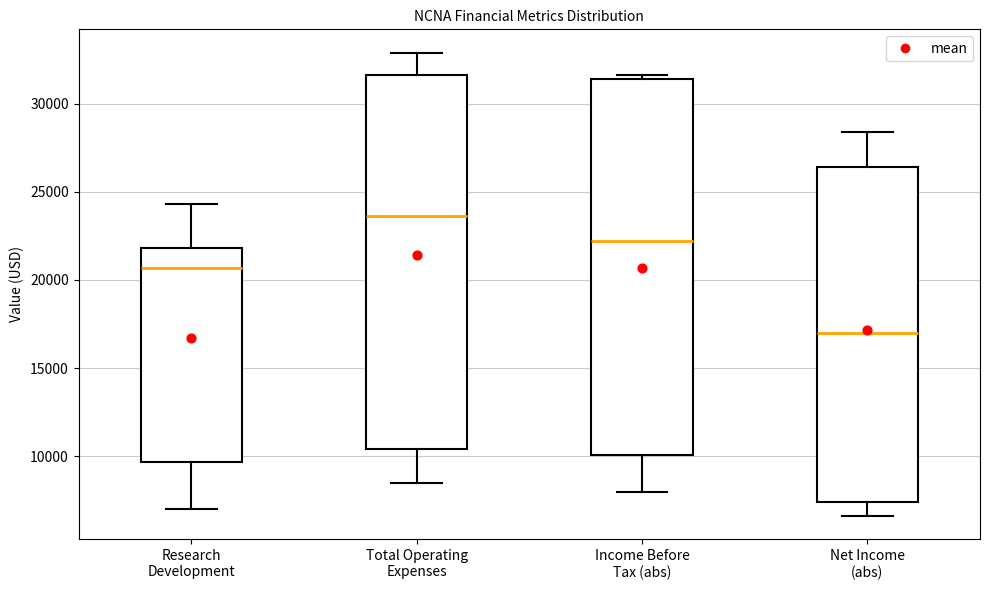

Reading left to right, read every box against the y-axis: the position of its median line, the range the box covers, and the ends of its whiskers. The values are not printed on the chart, so give them approximately, as read against the axis.

Research Development: median 20500, box 9500 to 22000, whiskers 7000 to 24500
Total Operating Expenses: median 23500, box 10500 to 31500, whiskers 8500 to 33000
Income Before Tax (abs): median 22000, box 10000 to 31500, whiskers 8000 to 31500 (just above the box's upper edge)
Net Income (abs): median 17000, box 7500 to 26500, whiskers 6500 to 28500